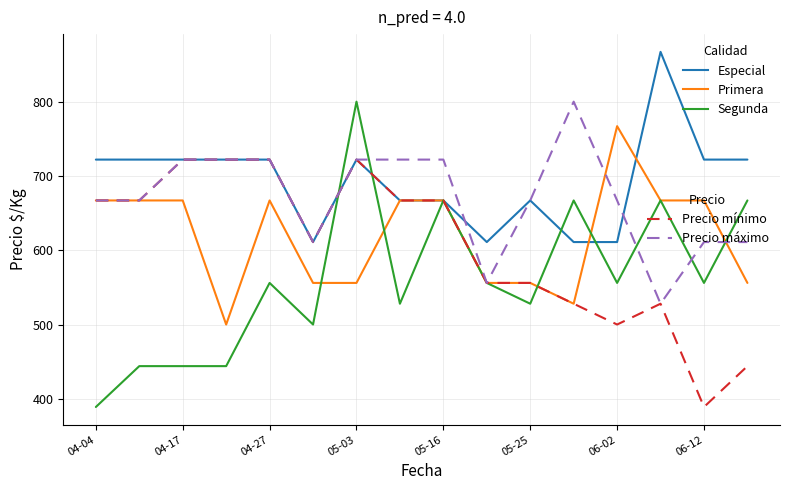

What is the smallest value displayed?

389